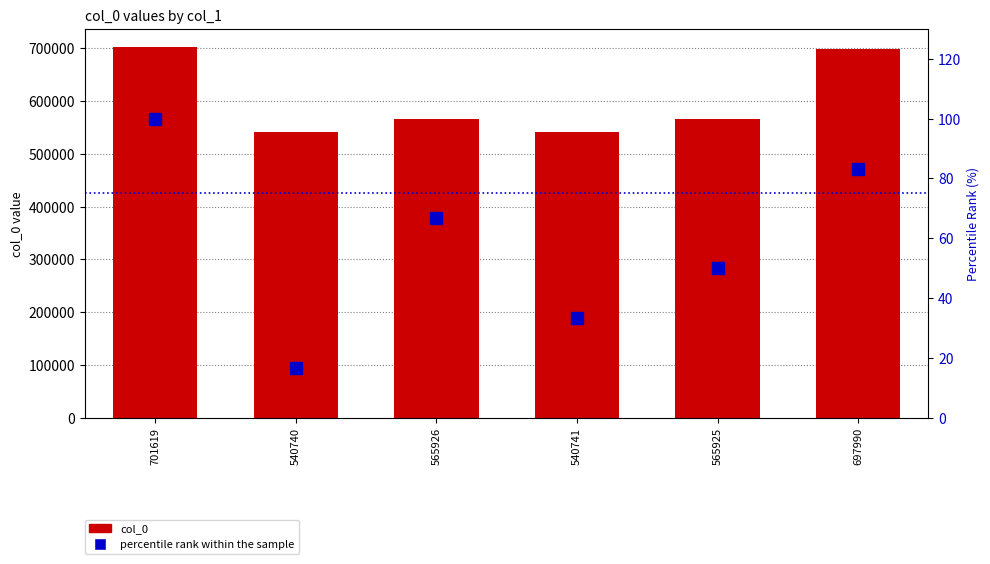

Which series has the largest total across all categories?

col_0